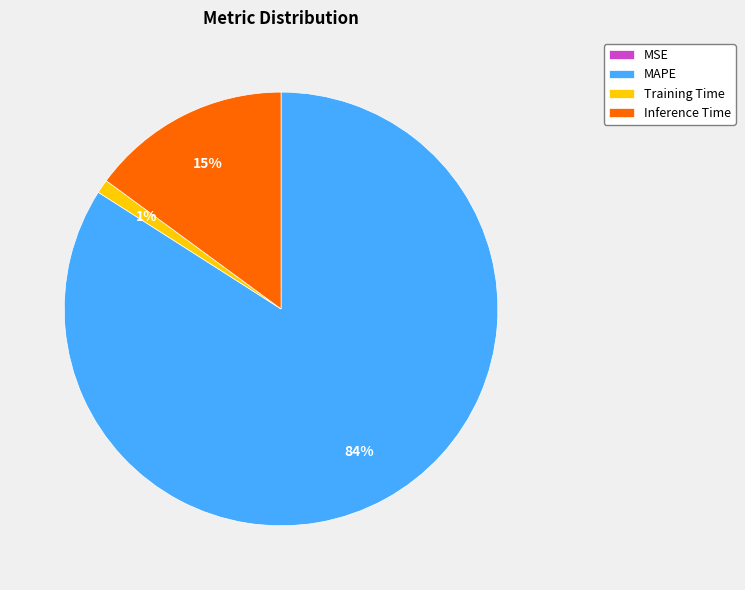

The Training Time slice represents 1% of the pie. True or false?

True